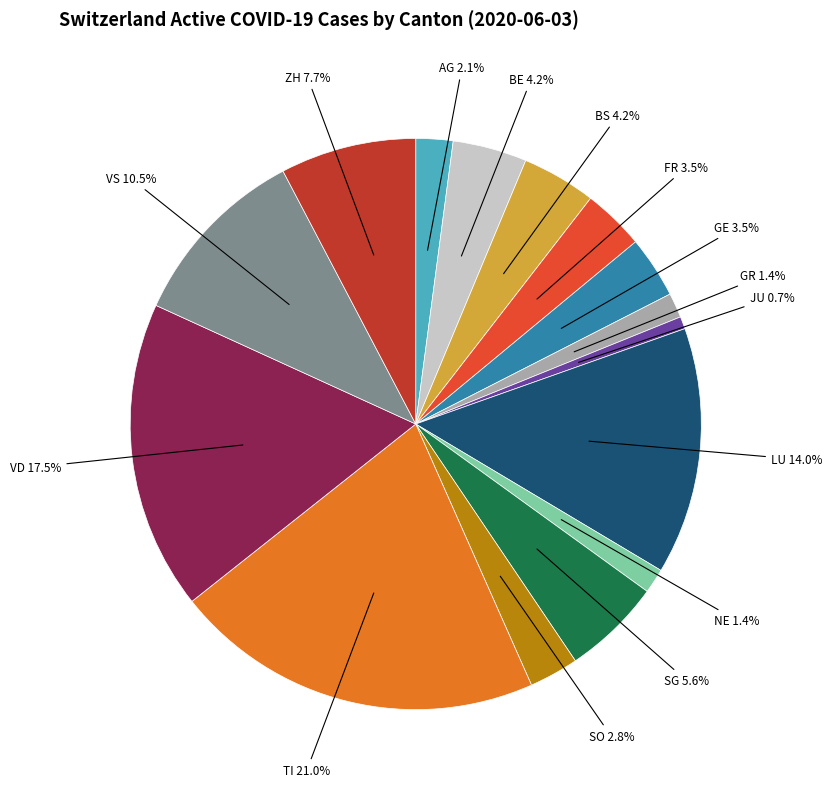

Does any single category account for the majority?

No